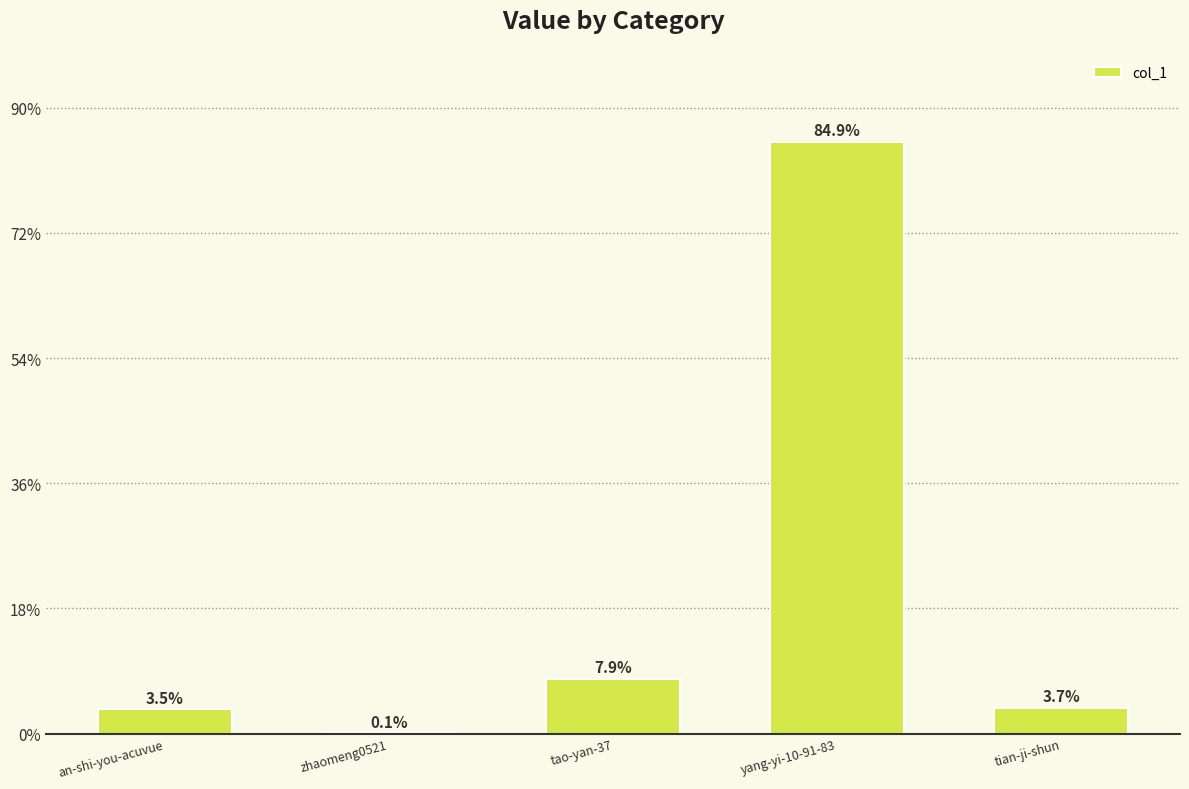

Which has a higher value, an-shi-you-acuvue or tian-ji-shun?

tian-ji-shun